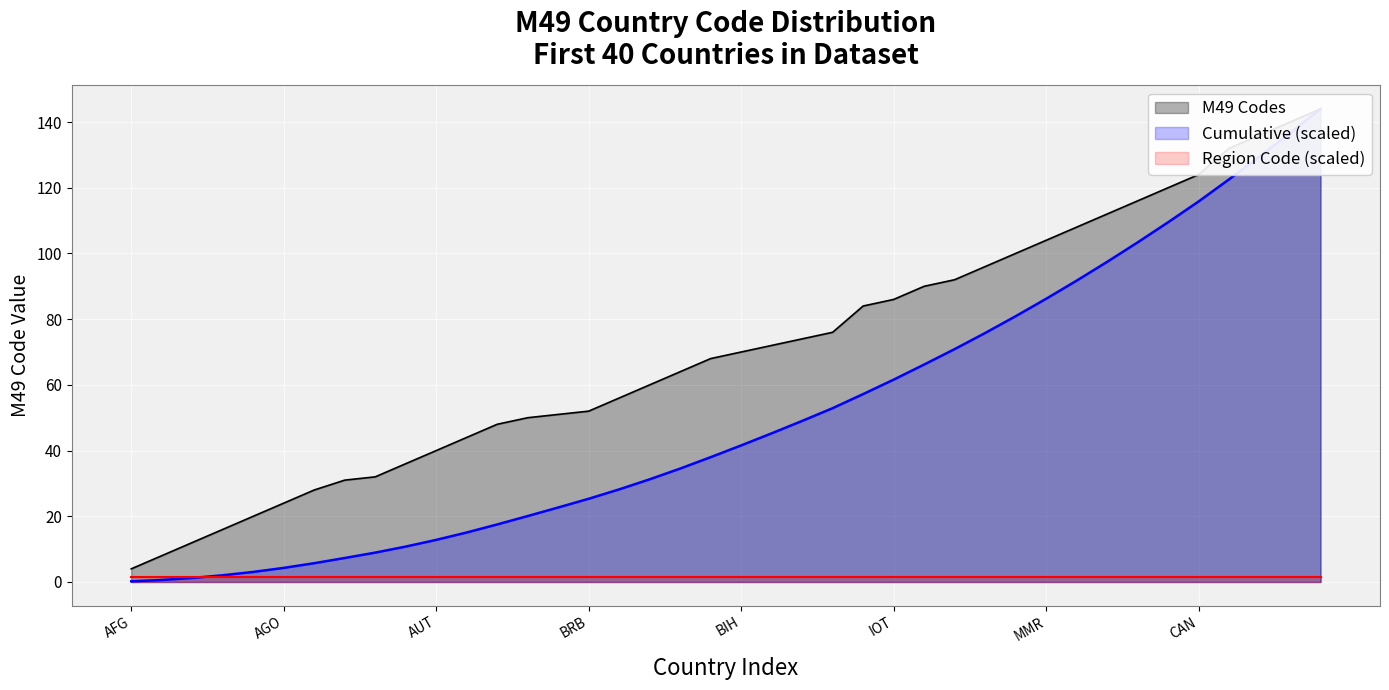

True or false: Cumulative (scaled) and M49 Codes intersect in this chart.

False